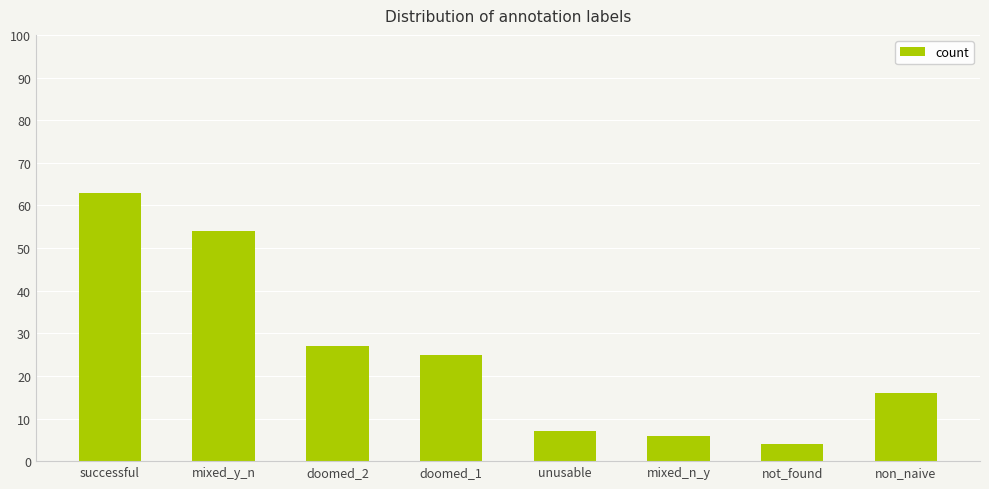

What is the minimum value shown in the chart?

4